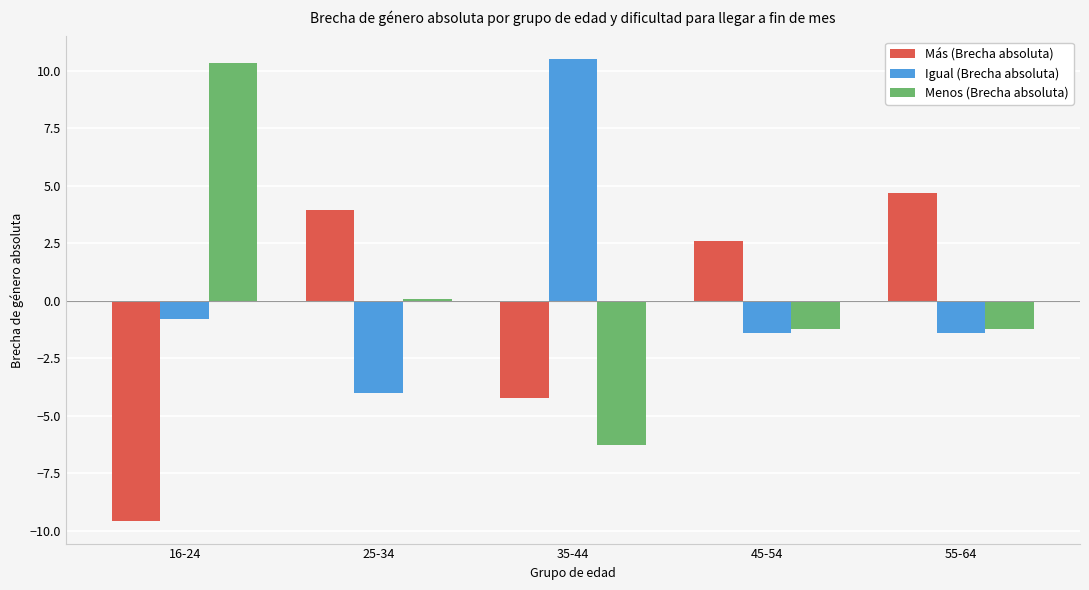

Which label corresponds to the smallest value in the chart?

16-24